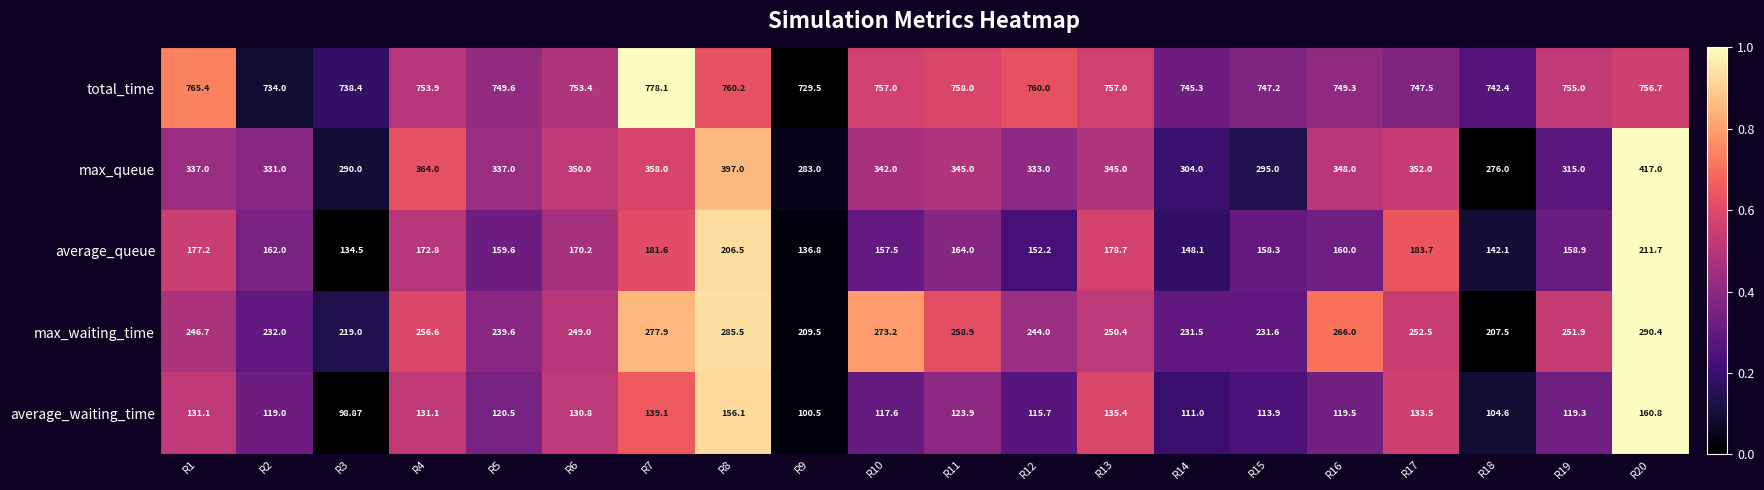

Rank the series at R7 from highest to lowest value.

total_time, max_queue, max_waiting_time, average_queue, average_waiting_time